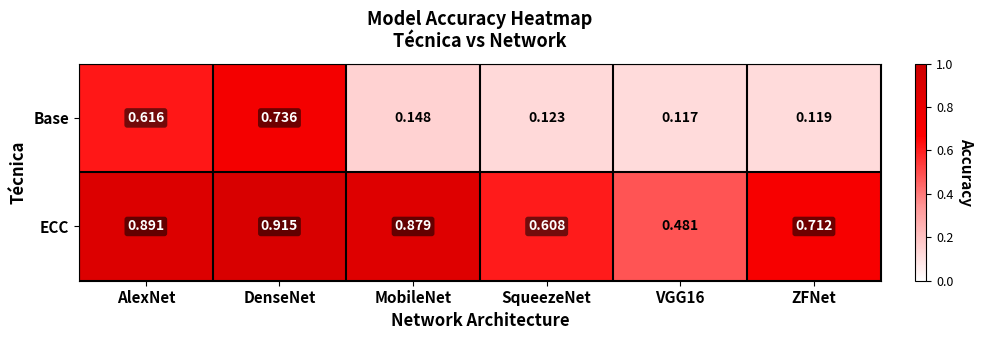

At which category is the sum across all series the highest?

DenseNet